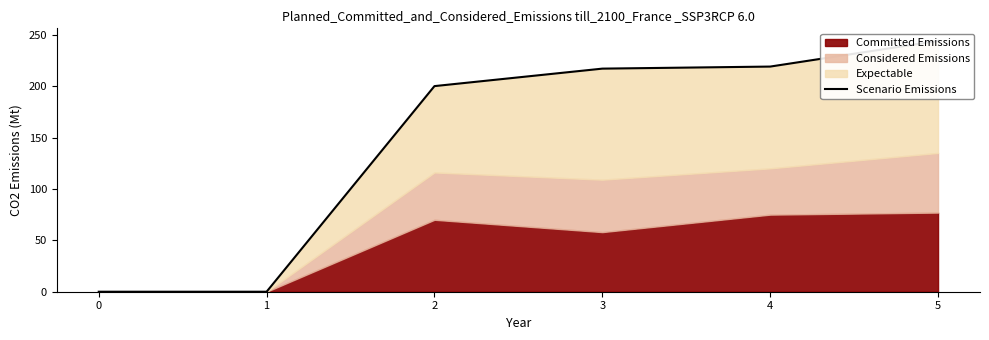

True or false: the data has more than 0 interior local peaks.

False